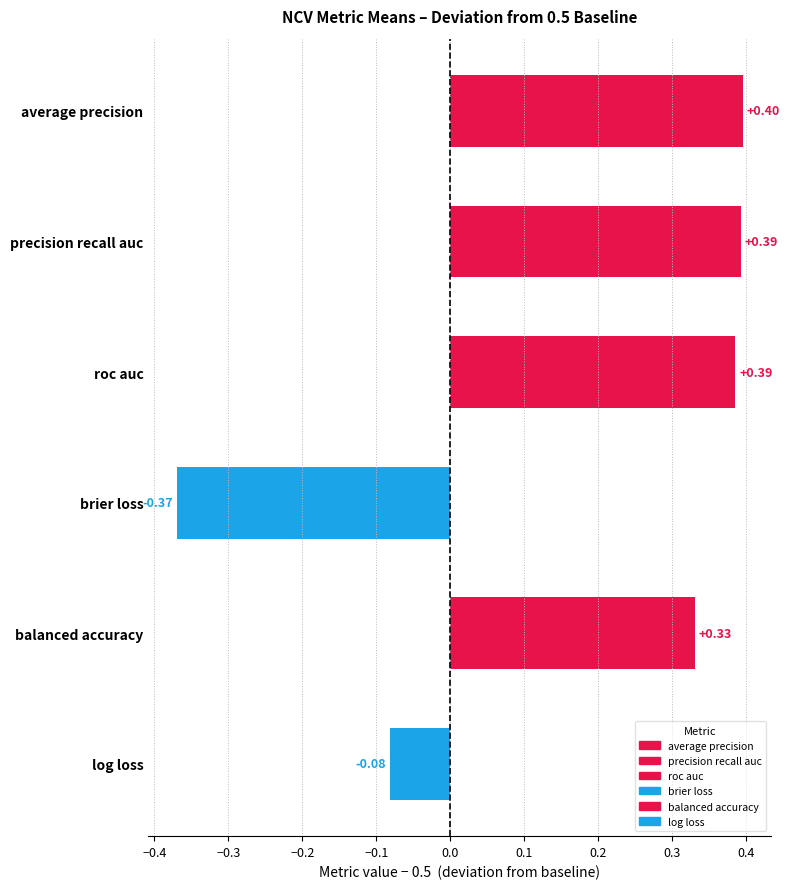

How many bars are there in total?

6